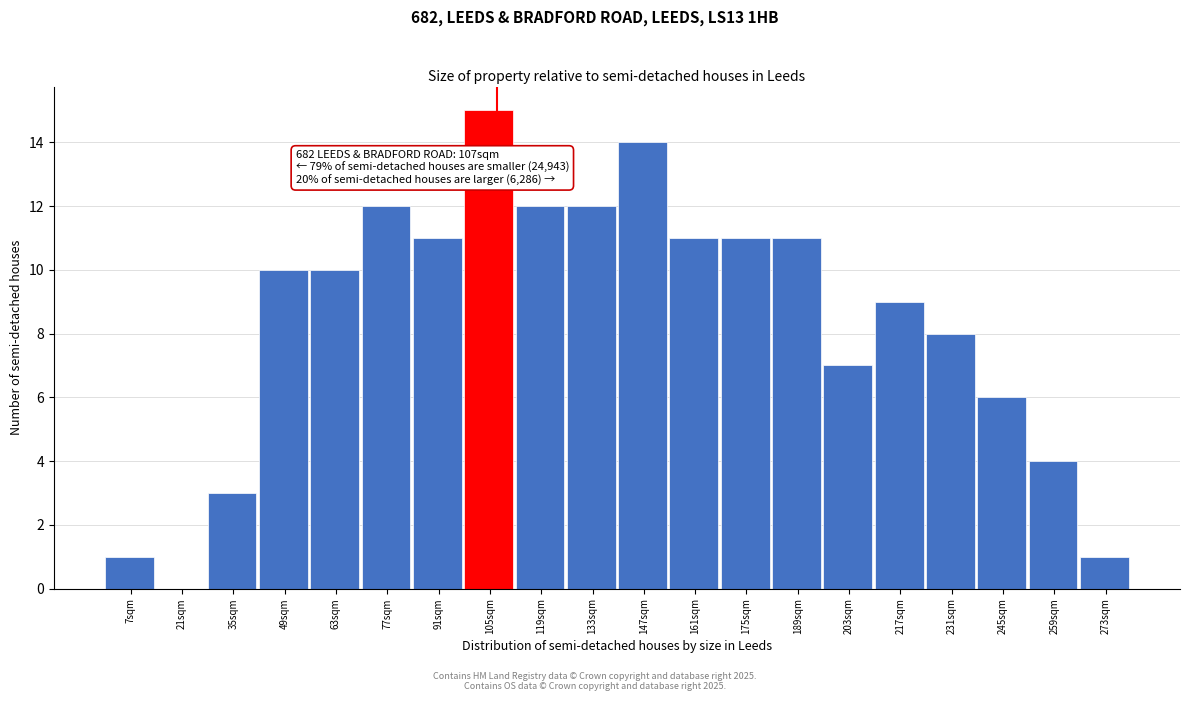

Over which range of the x-axis is the bar tallest?

98 to 112